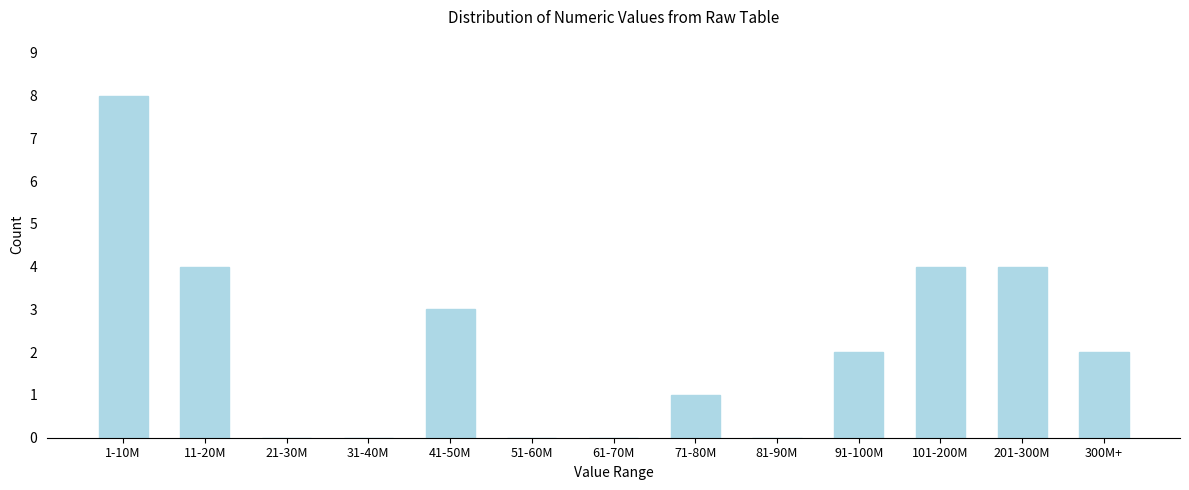

Reading left to right, transcribe all the data shown in this chart.

1-10M=8	11-20M=4	21-30M=0	31-40M=0	41-50M=3	51-60M=0	61-70M=0	71-80M=1	81-90M=0	91-100M=2	101-200M=4	201-300M=4	300M+=2